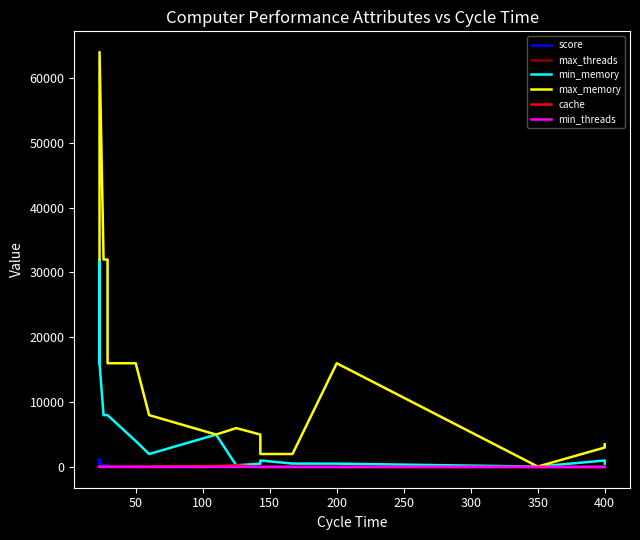

What is the sum of the min_threads values at 350 and 200?

16